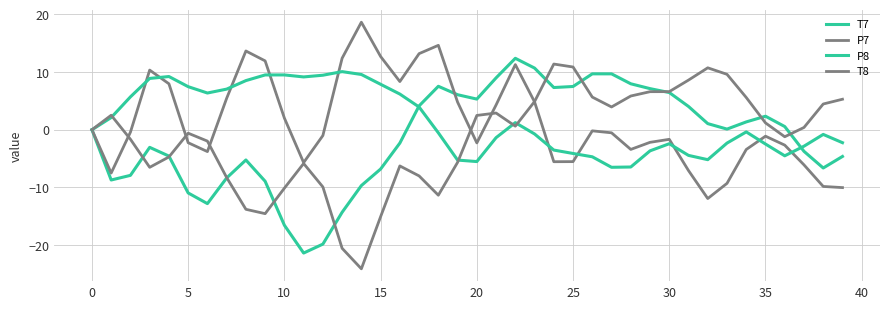

What is the sum of all T7 values?

-56.0